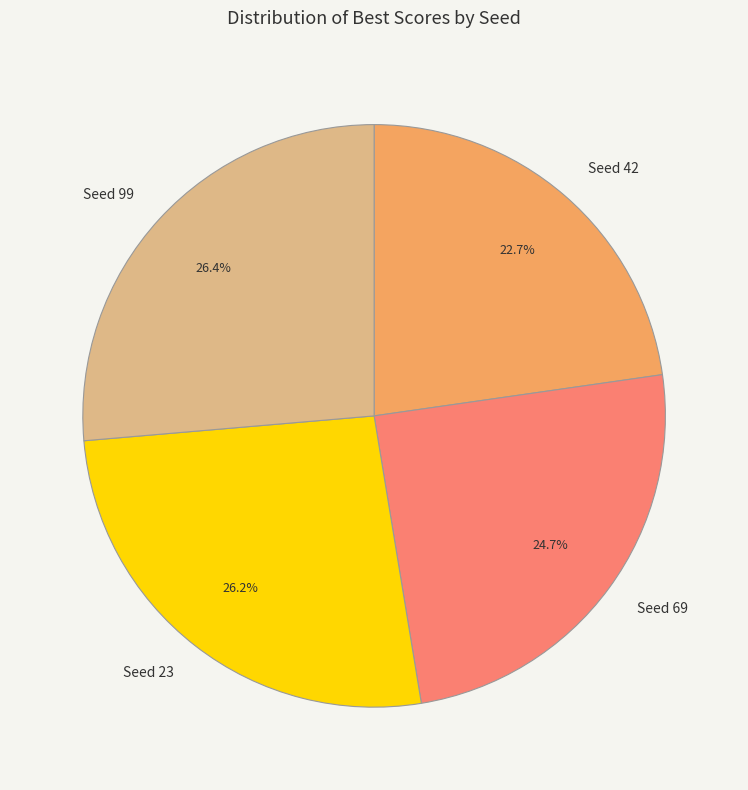

To the nearest percent, what is the difference between the largest and smallest slice percentages?

4%